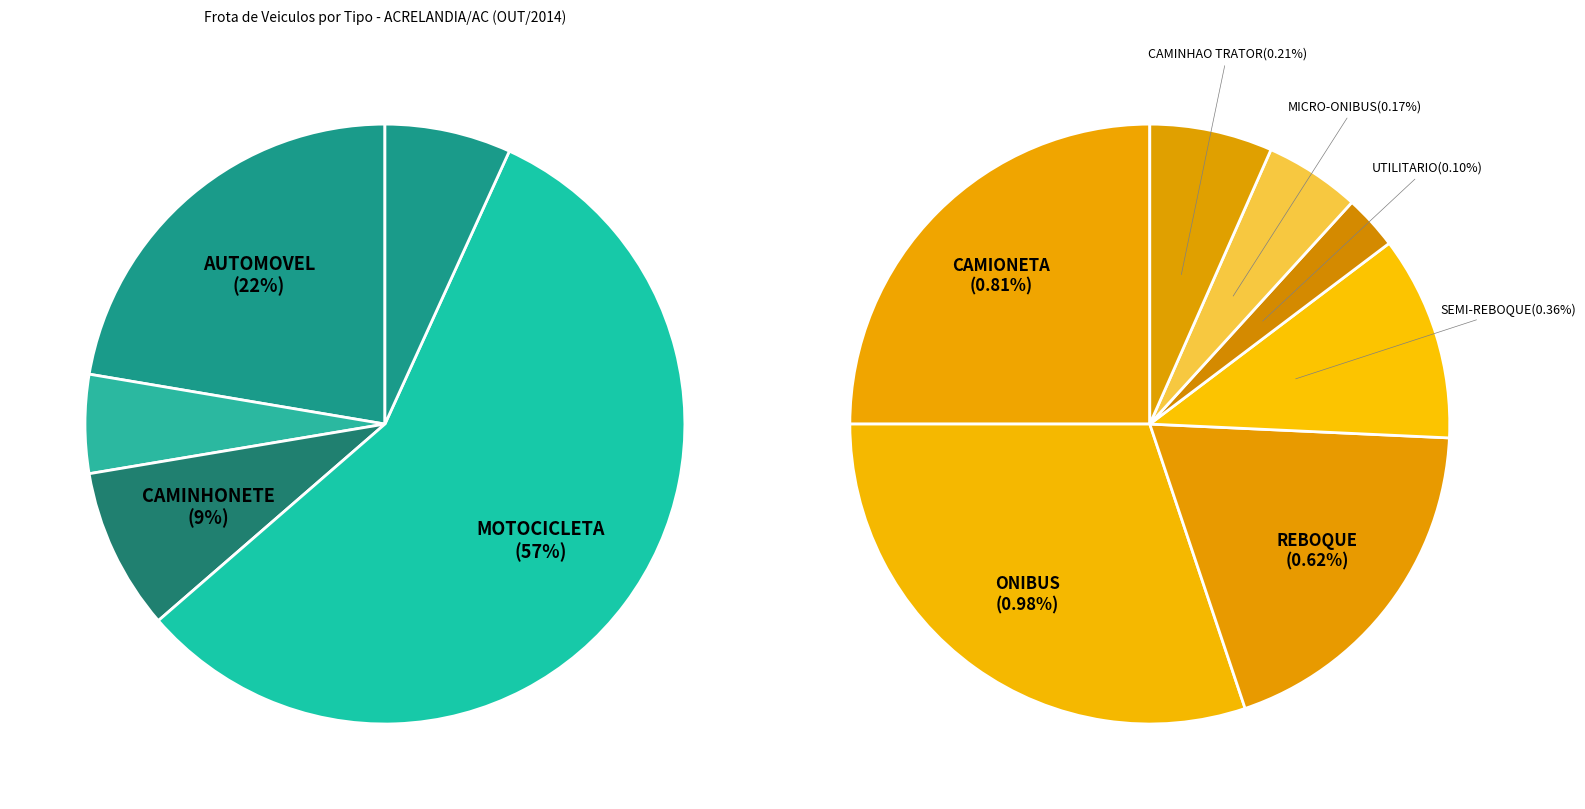

Is it true that ONIBUS is 11% of the pie?

False